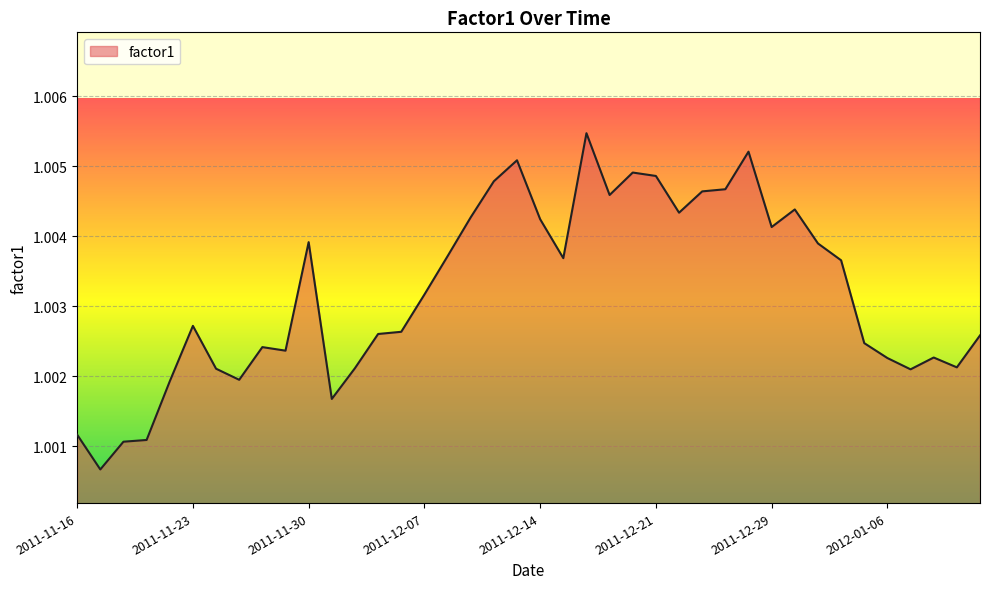

Reading left to right, what are all the values shown in this chart?

2011-11-16=1.0	2011-11-17=1.0	2011-11-18=1.0	2011-11-21=1.0	2011-11-22=1.0	2011-11-23=1.0	2011-11-24=1.0	2011-11-25=1.0	2011-11-28=1.0	2011-11-29=1.0	2011-11-30=1.0	2011-12-01=1.0	2011-12-02=1.0	2011-12-05=1.0	2011-12-06=1.0	2011-12-07=1.0	2011-12-08=1.0	2011-12-09=1.0	2011-12-12=1.0	2011-12-13=1.0	2011-12-14=1.0	2011-12-15=1.0	2011-12-16=1.0	2011-12-19=1.0	2011-12-20=1.0	2011-12-21=1.0	2011-12-22=1.0	2011-12-23=1.0	2011-12-27=1.0	2011-12-28=1.0	2011-12-29=1.0	2011-12-30=1.0	2012-01-03=1.0	2012-01-04=1.0	2012-01-05=1.0	2012-01-06=1.0	2012-01-09=1.0	2012-01-10=1.0	2012-01-11=1.0	2012-01-12=1.0